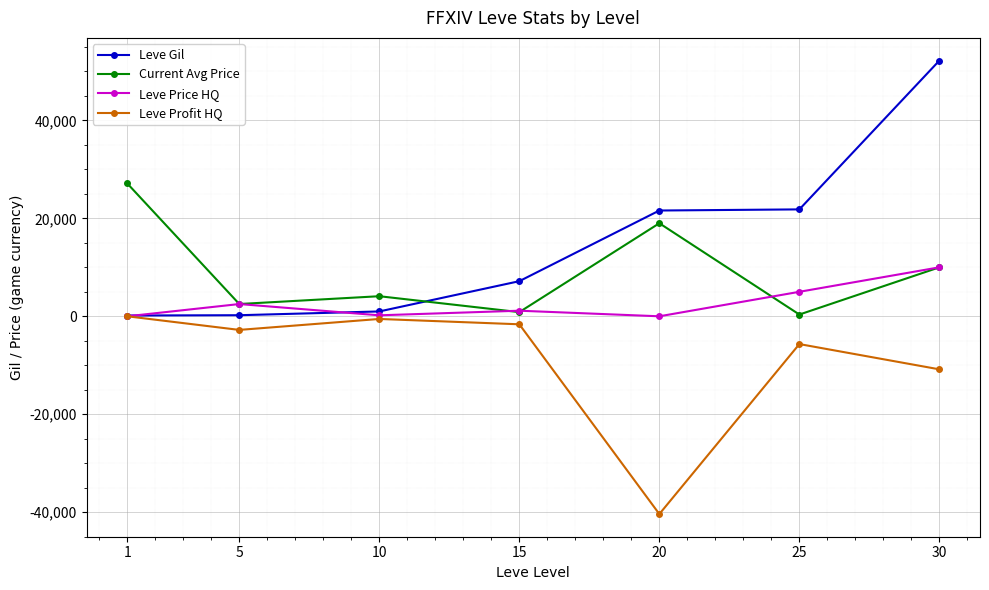

True or false: Current Avg Price and Leve Gil intersect in this chart.

True